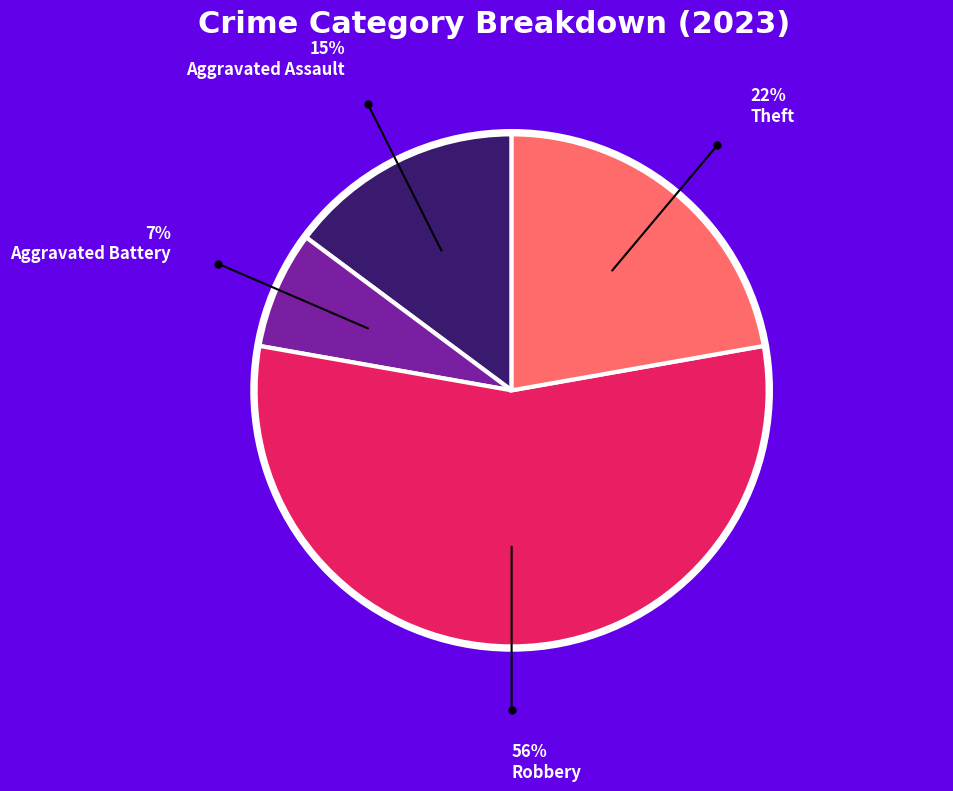

Is there any slice that represents more than half of the pie?

Yes